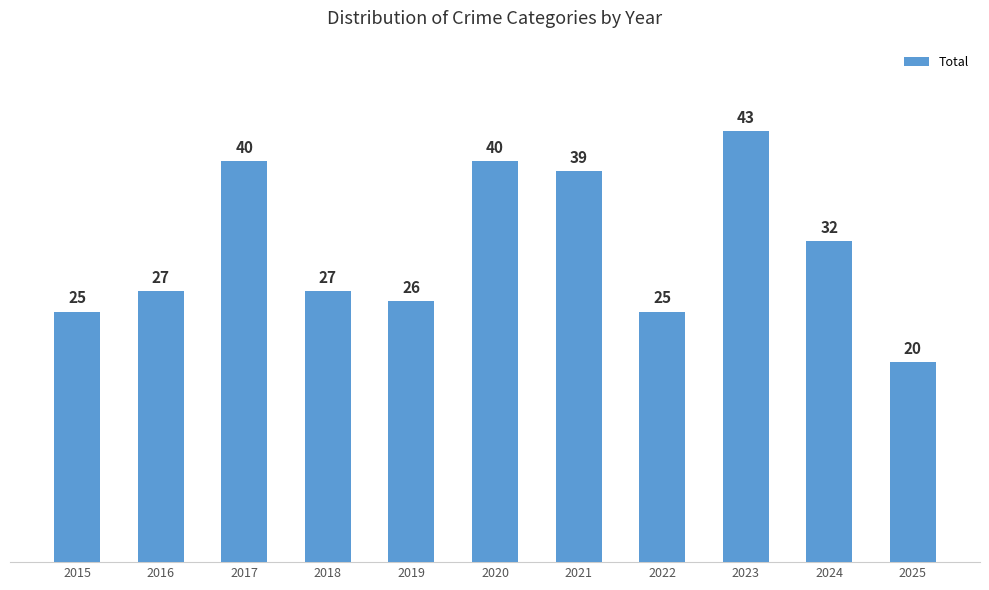

Approximately how many times larger is the value at 2021 compared to 2018?

1.4